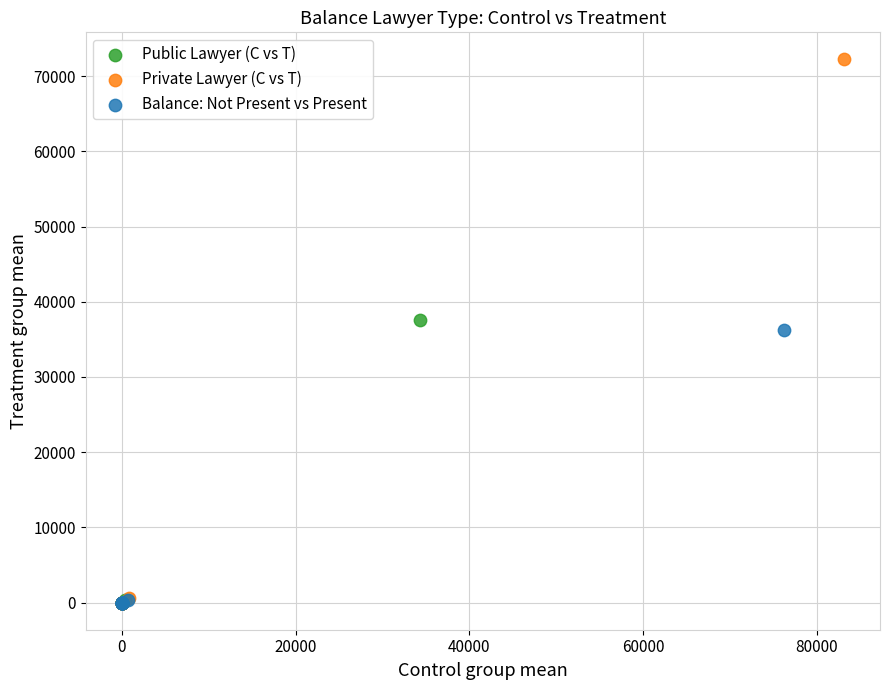

Which series reaches the maximum Y coordinate?

Private Lawyer (C vs T)